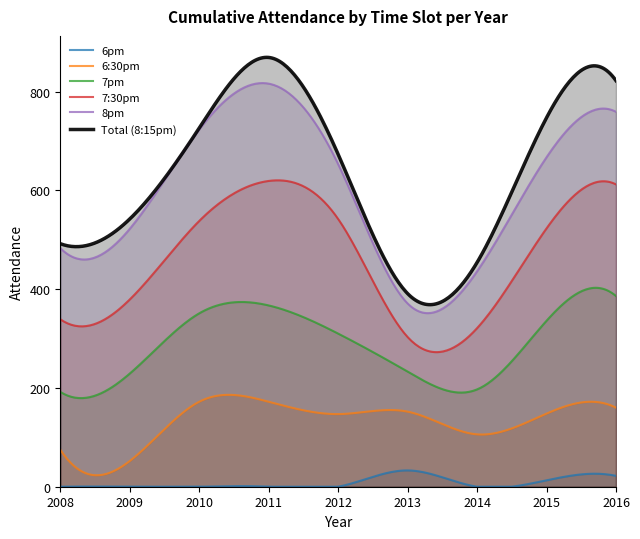

Which label corresponds to the largest value in the chart?

2011